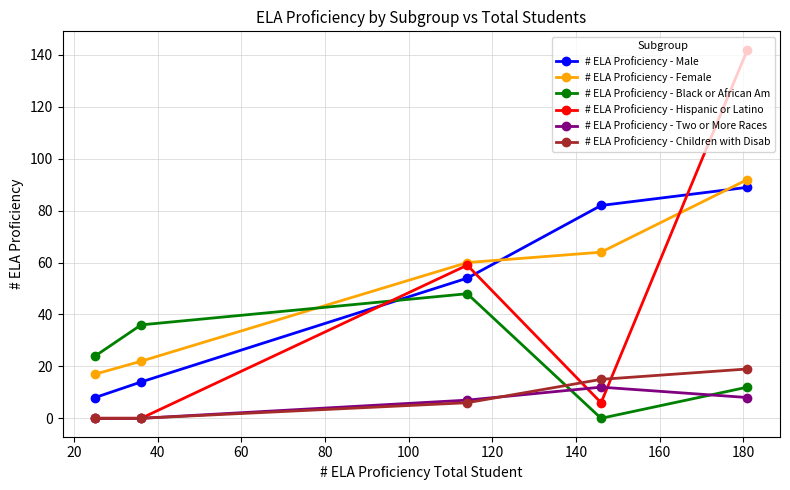

True or false: # ELA Proficiency - Male and # ELA Proficiency - Children with Disab intersect in this chart.

False